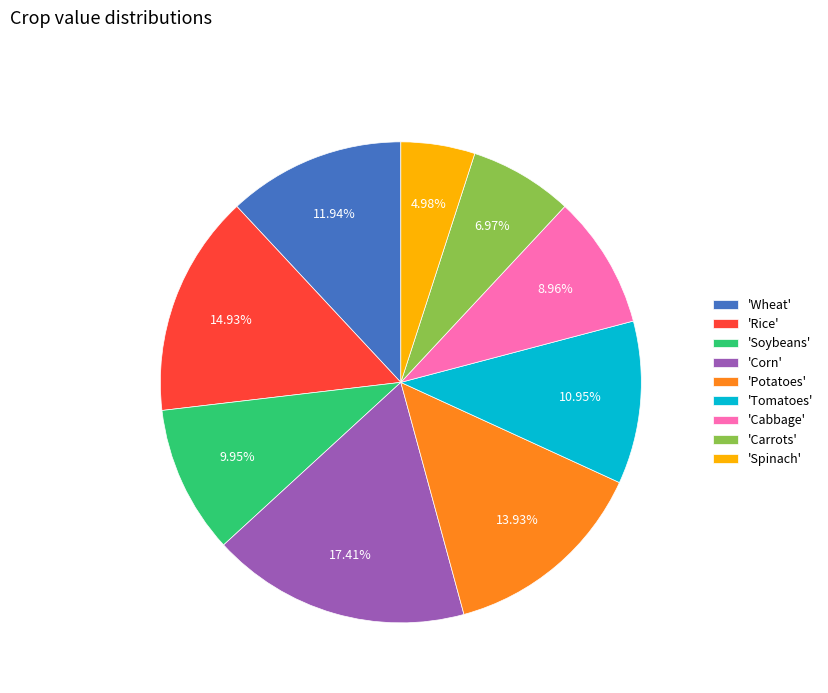

Combined, do 'Corn' and 'Rice' account for over 50%?

No